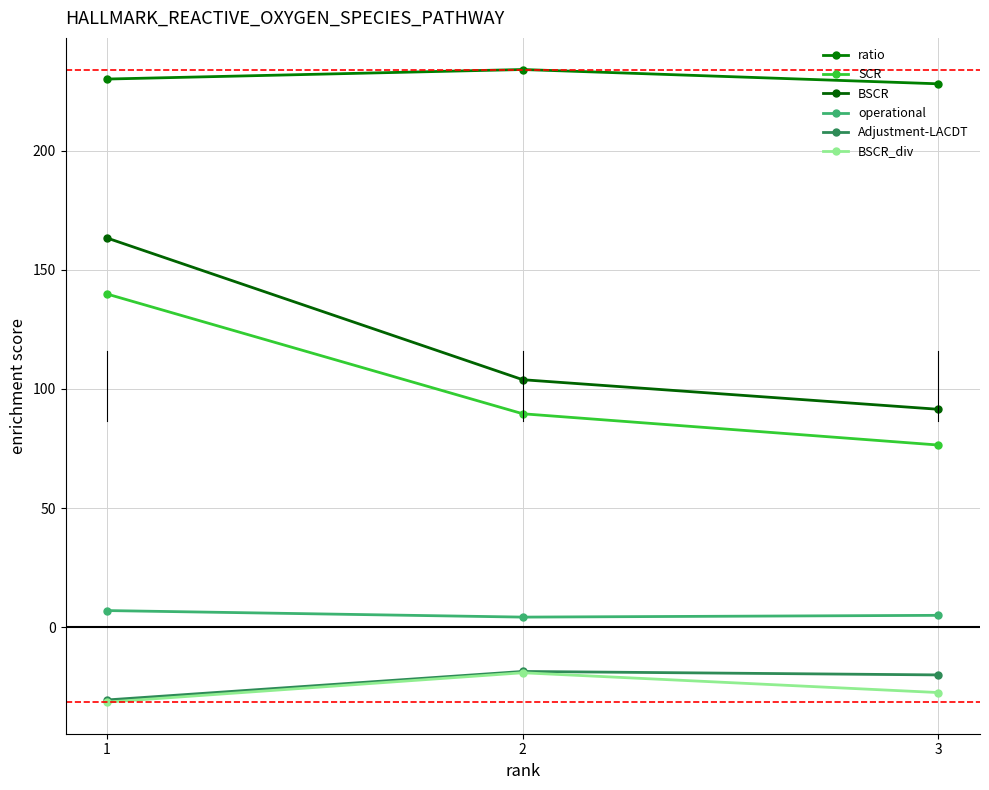

Which series changed the most between 2 and 3?

SCR